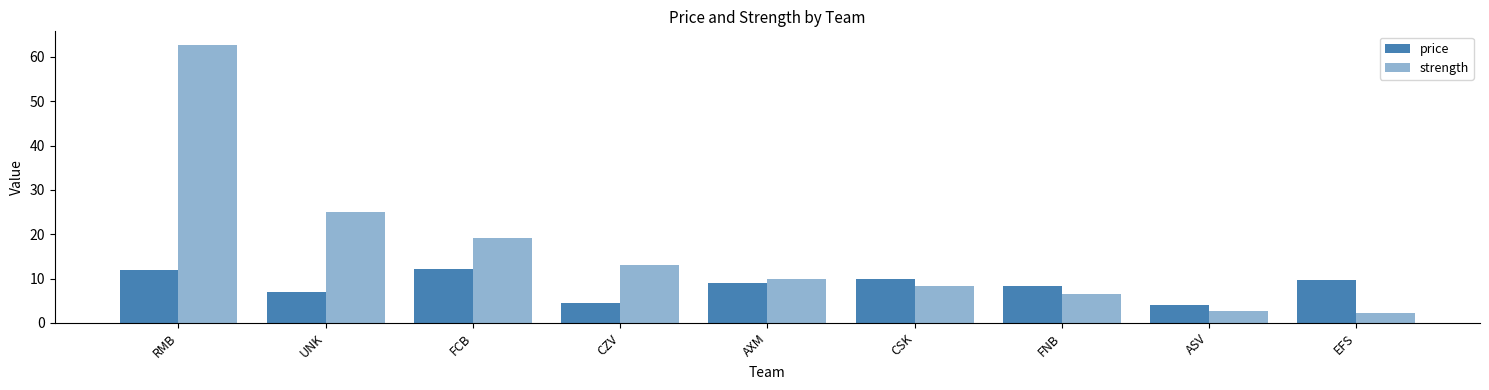

How many data points in price are above 8?

6